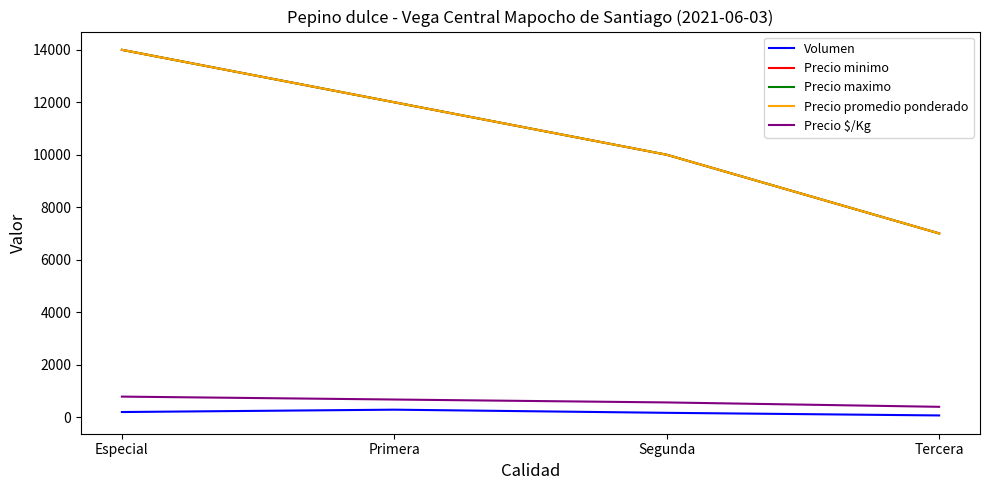

At which category is the sum across all series the highest?

Especial